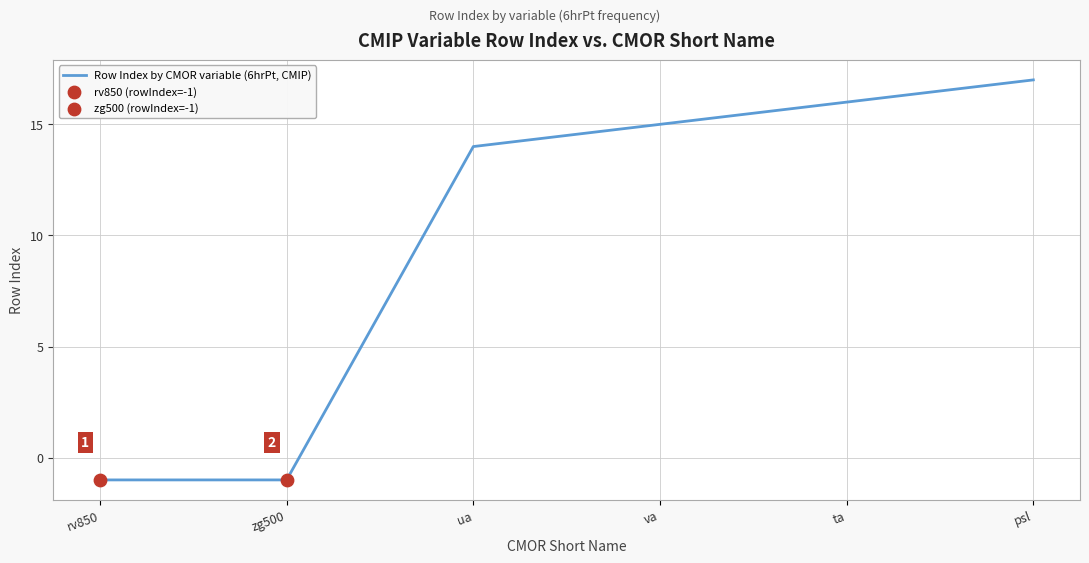

Which has a higher value, ta or ua?

ta